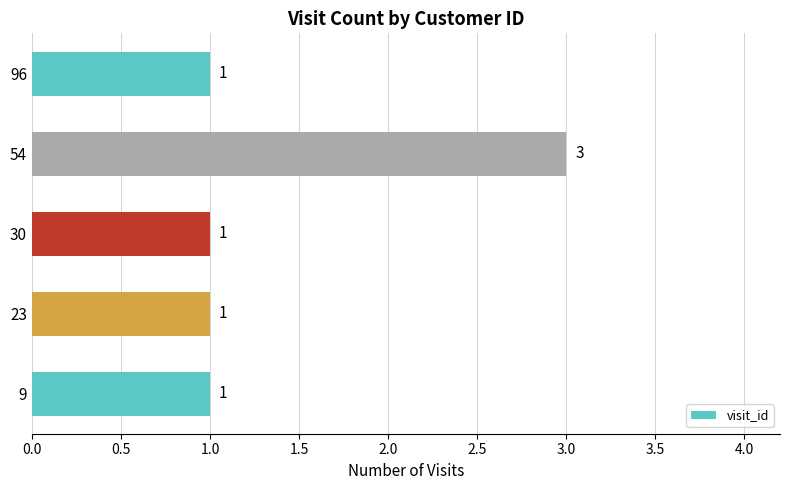

Reading bottom to top, transcribe all the data shown in this chart.

1	1	1	3	1